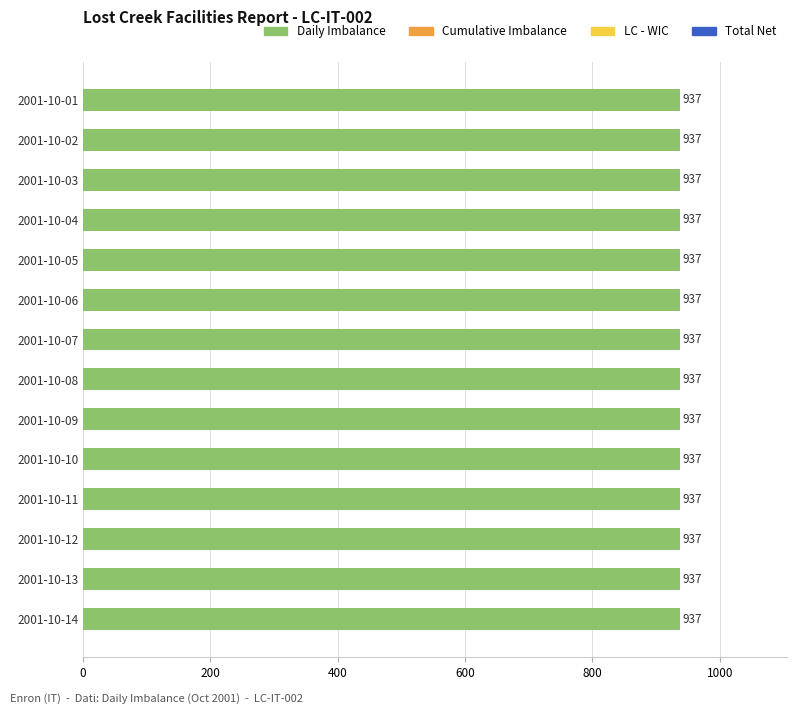

At which category is the sum across all series the highest?

2001-10-01